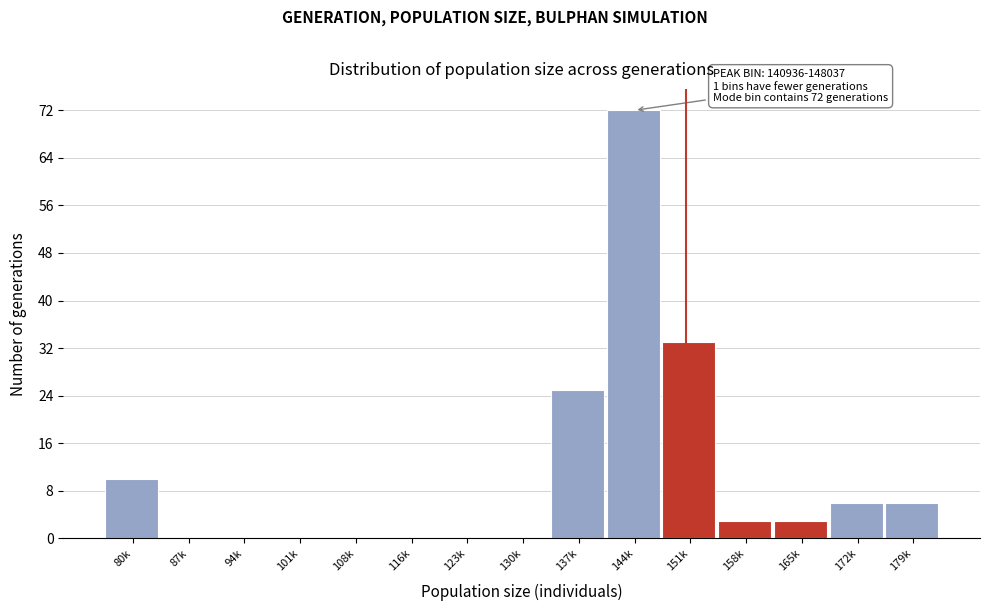

Reading right to left, transcribe all the data shown in this chart.

179k=6	172k=6	165k=3	158k=3	151k=33	144k=72	137k=25	130k=0	123k=0	116k=0	108k=0	101k=0	94k=0	87k=0	80k=10